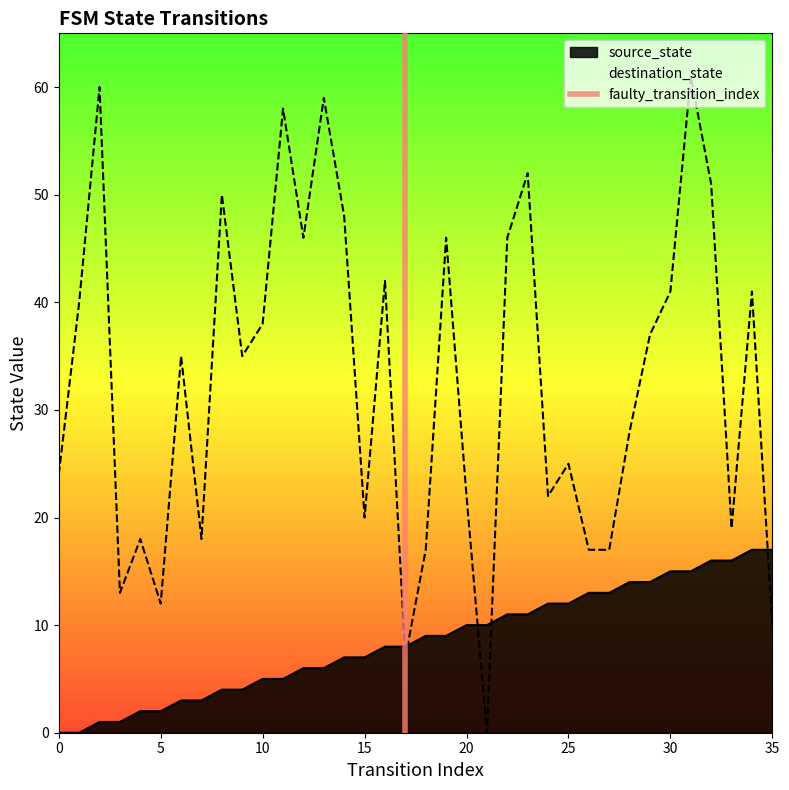

After their last crossing, which series has the higher values: source_state or destination_state?

source_state